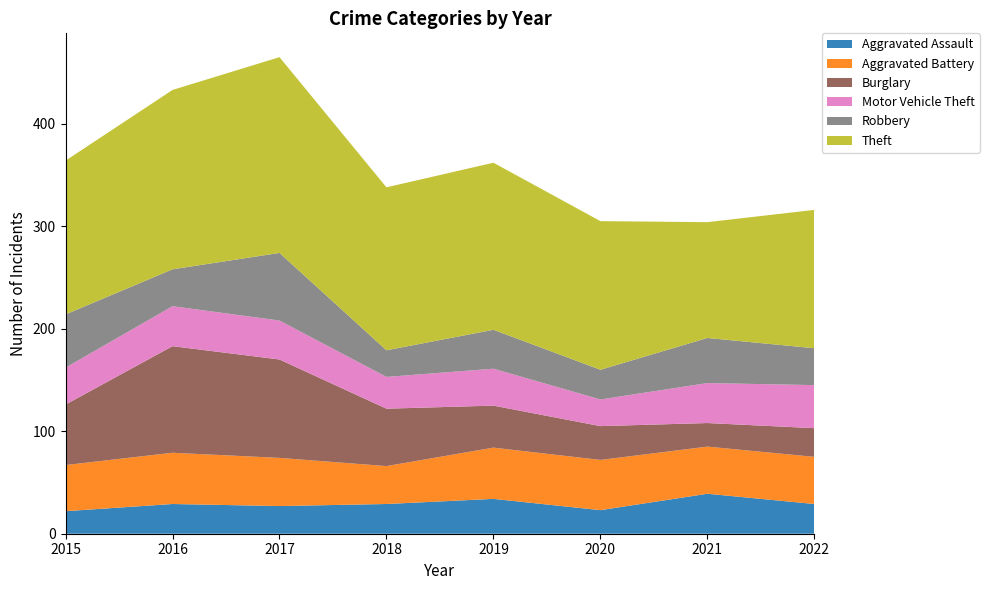

Reading right to left, what are all the values shown in this chart?

Aggravated Assault: 29	39	23	34	29	27	29	22
Aggravated Battery: 46	46	49	50	37	47	50	45
Burglary: 28	23	33	41	56	96	104	59
Motor Vehicle Theft: 42	39	26	36	31	38	39	36
Robbery: 36	44	29	38	26	66	36	52
Theft: 135	113	145	163	159	191	175	150